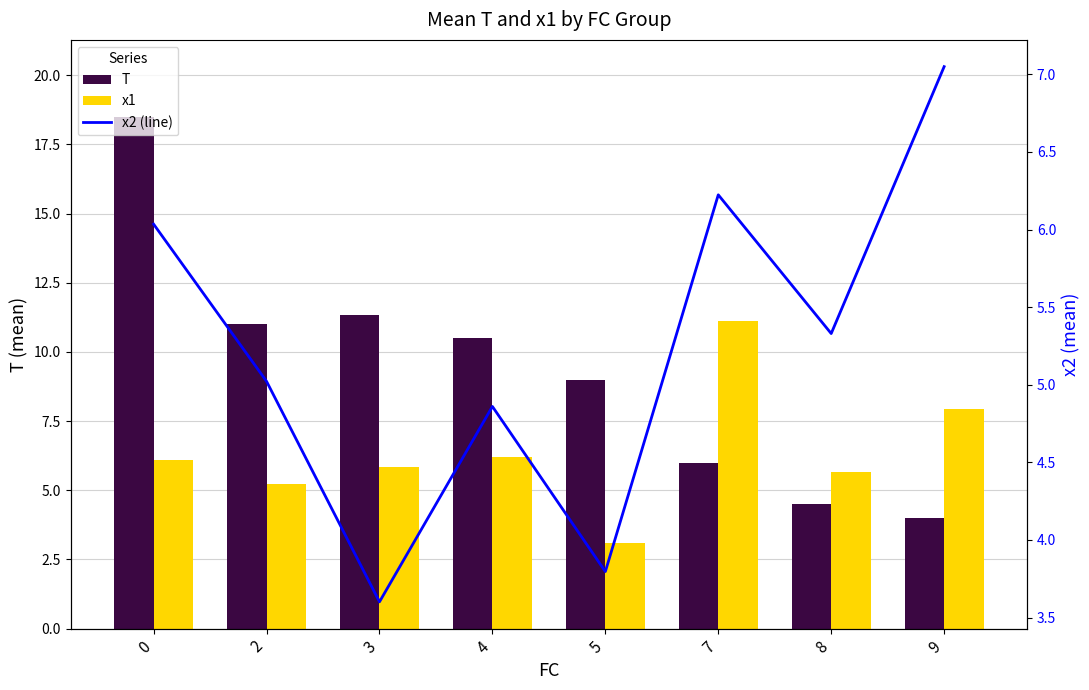

Which series has the widest spread of values?

T